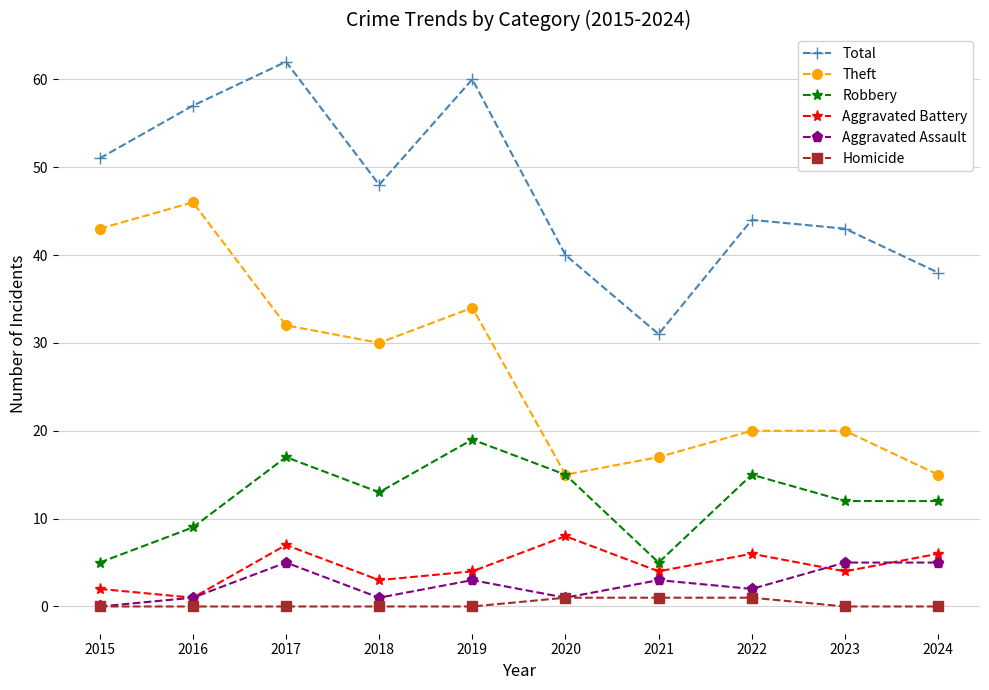

True or false: Theft and Homicide intersect in this chart.

False